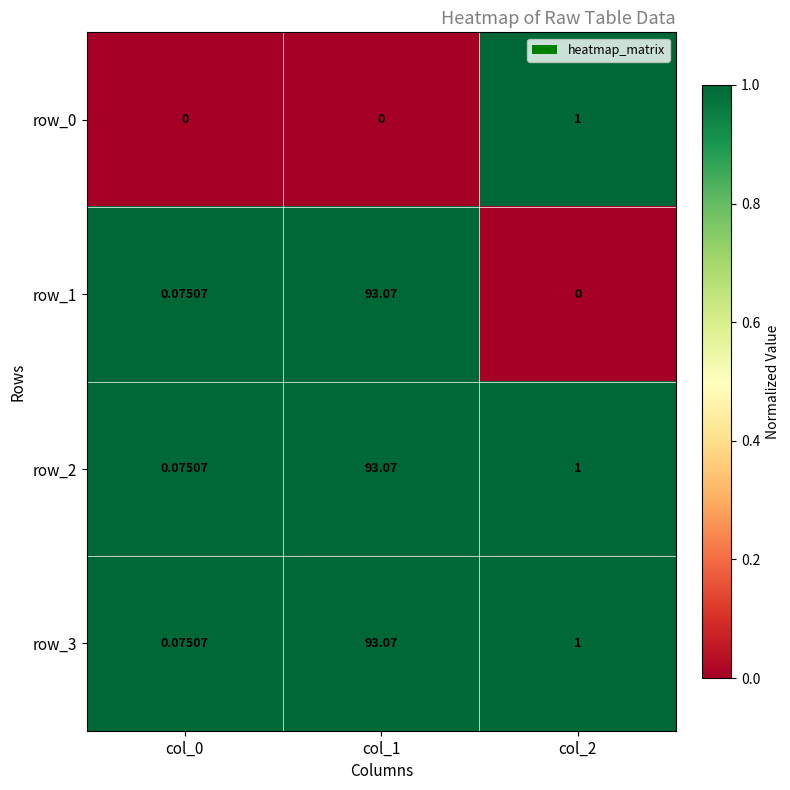

Is the value of row_0 at col_2 greater than the value of row_1 at col_0?

Yes